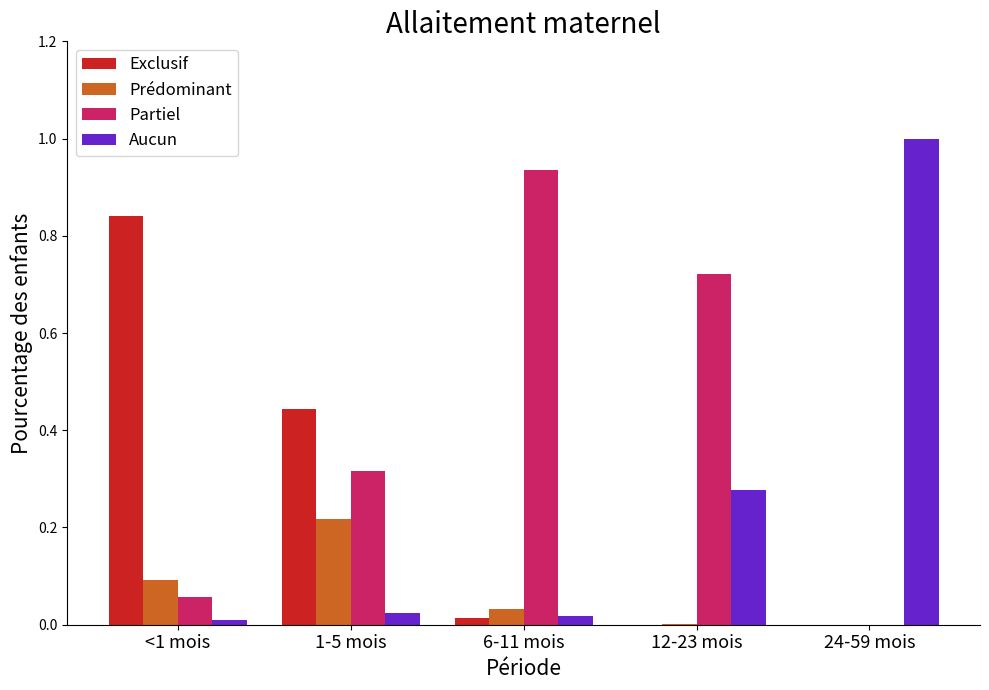

Is the value of Aucun at 1-5 mois greater than the value of Partiel at 24-59 mois?

Yes